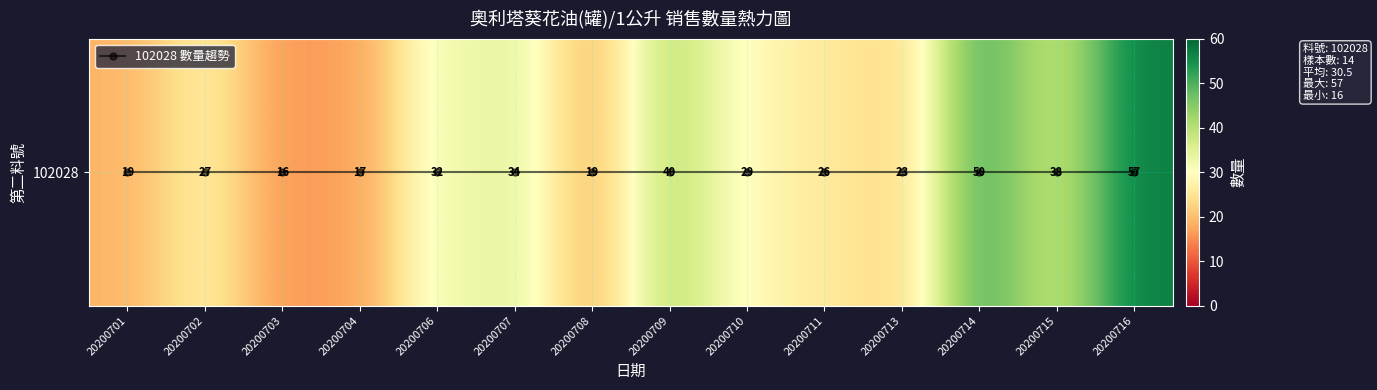

At which category is the sum across all series the highest?

20200716